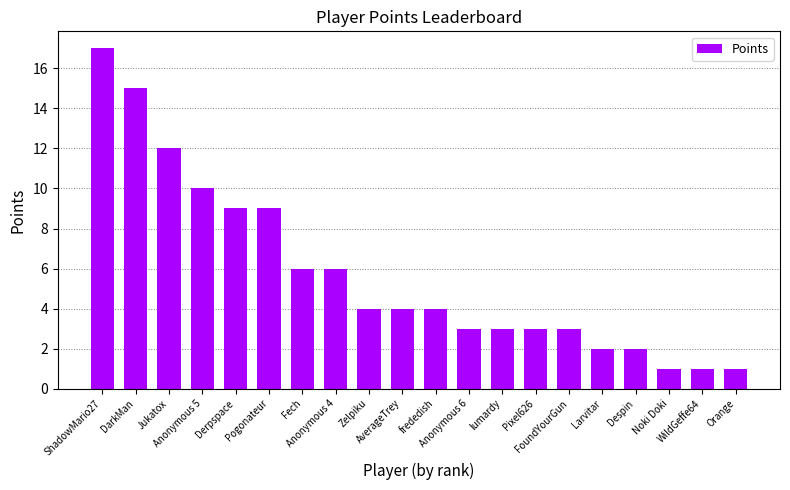

Reading left to right, list all the values displayed in this chart.

17	15	12	10	9	9	6	6	4	4	4	3	3	3	3	2	2	1	1	1